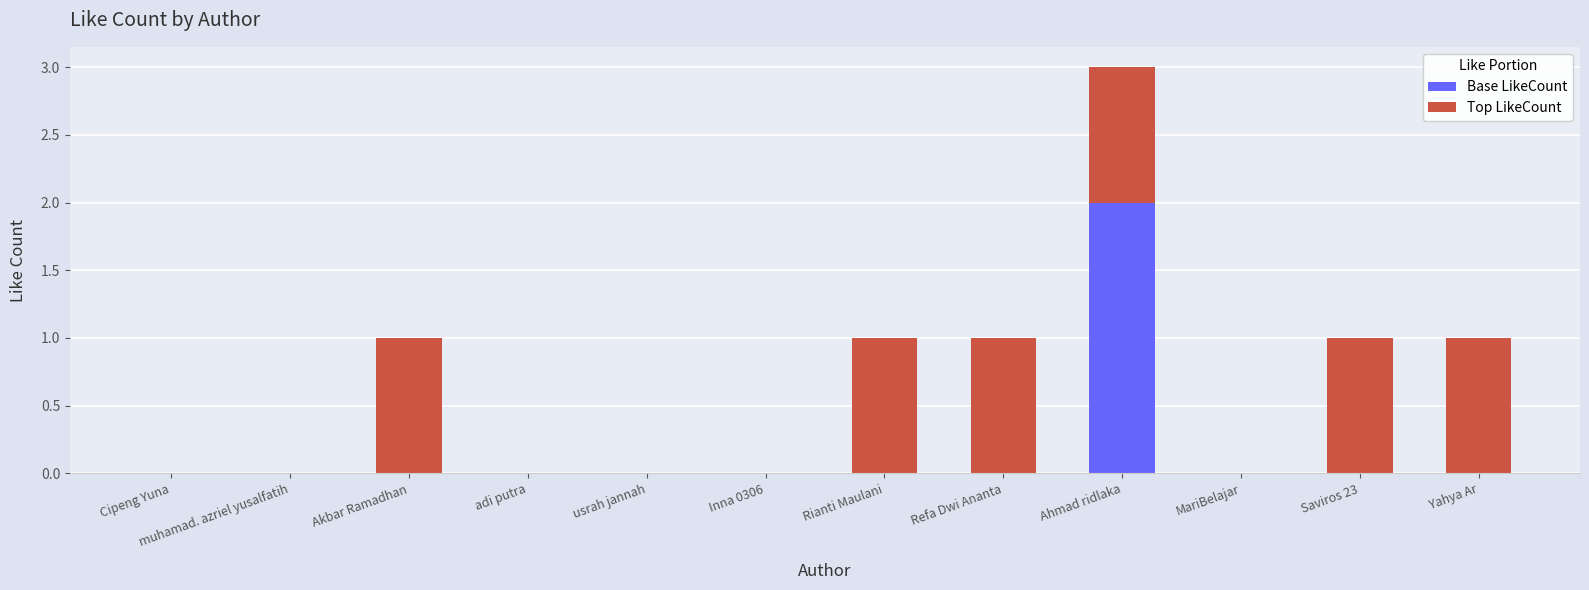

Is it true that Base LikeCount equals -1 at Inna 0306?

False